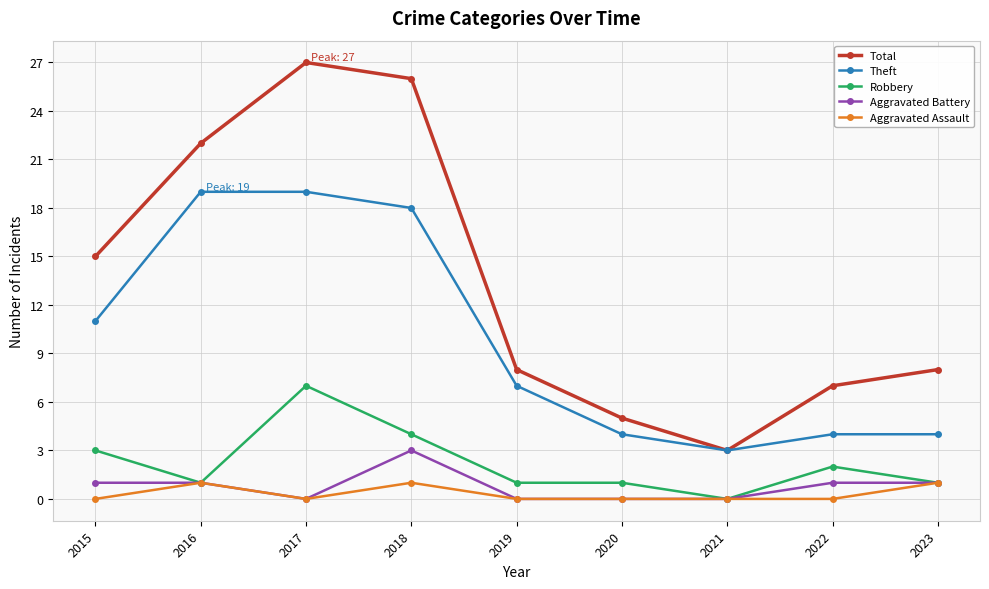

What is the minimum value for Total?

3